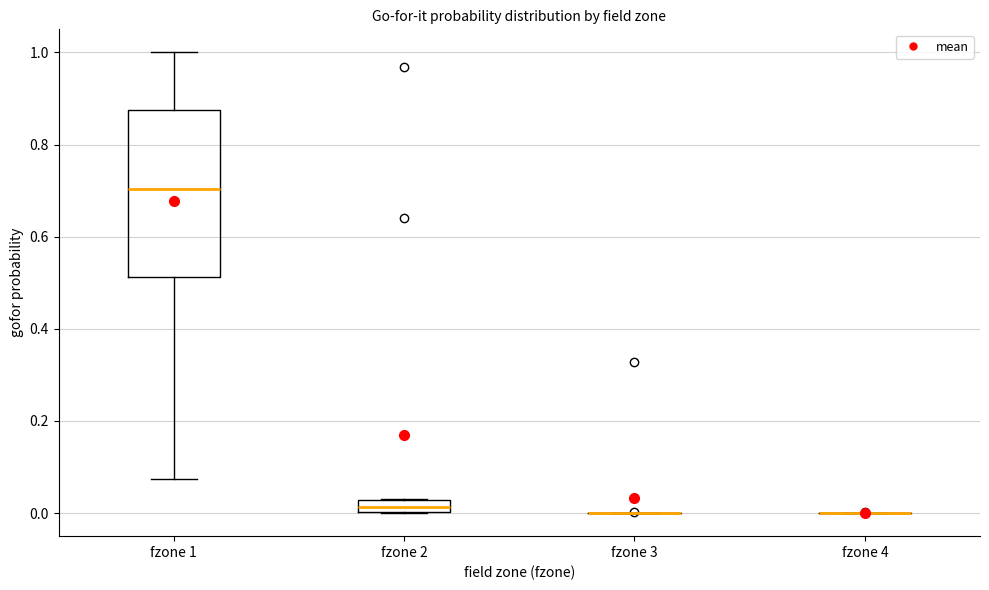

Which box is the tallest, from its lower edge to its upper edge?

fzone 1